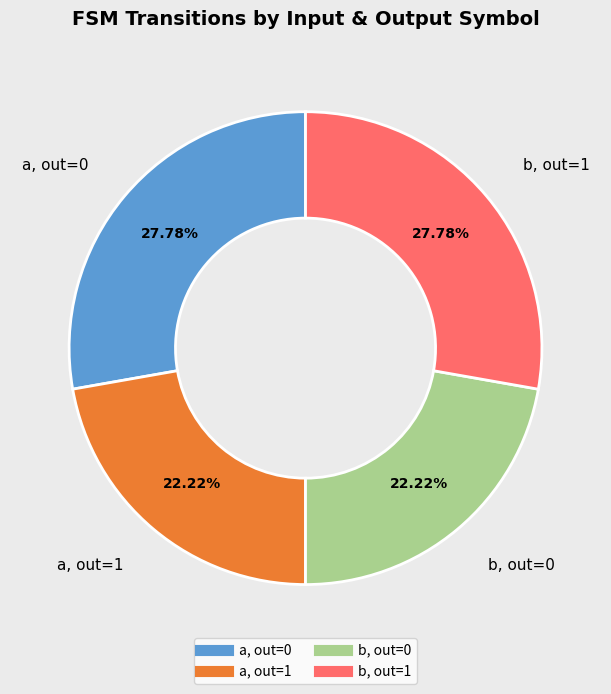

Is there any slice that represents more than half of the pie?

No